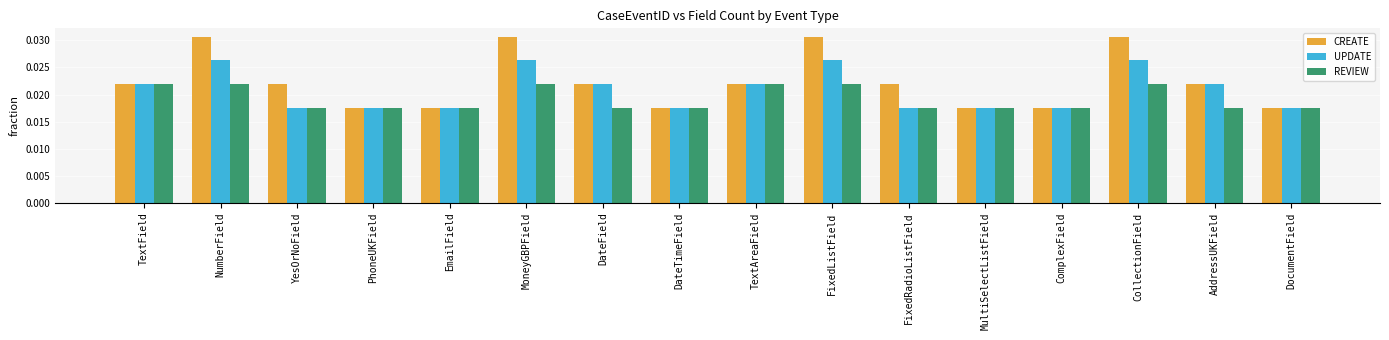

How many bars are there in total?

48